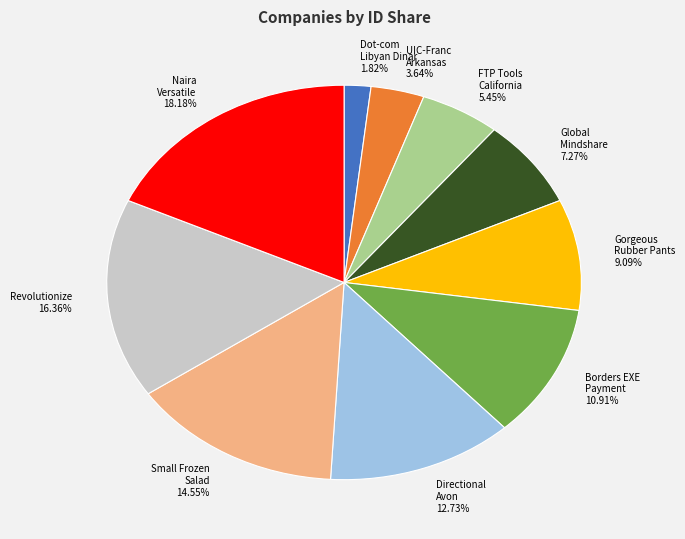

Rank the categories by value from lowest to highest.

Dot-com Libyan Dinar, UIC-Franc Arkansas, FTP Tools California, Global Mindshare, Gorgeous Rubber Pants, Borders EXE Payment, Directional Avon, Small Frozen Salad, Revolutionize, Naira Versatile